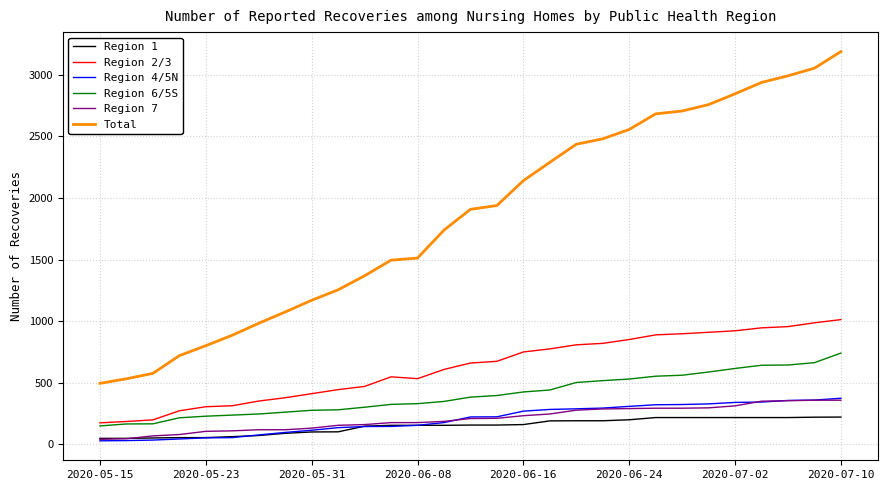

Which series has the largest range (max minus min)?

Total